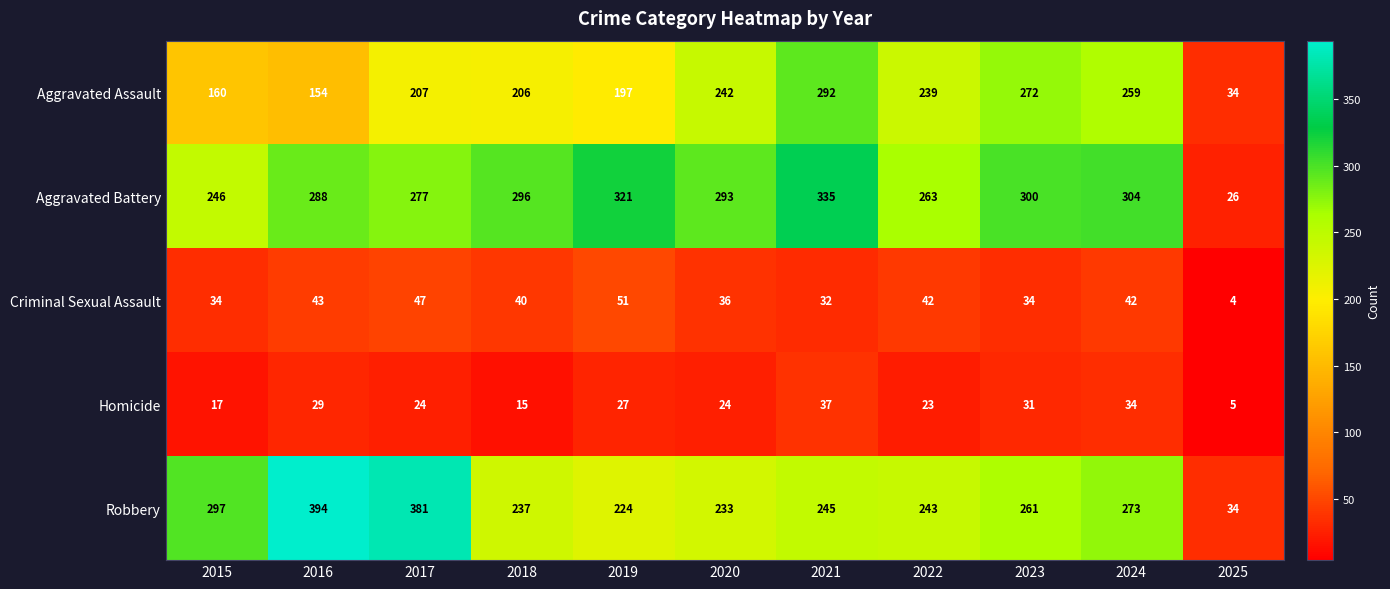

What is the total value across all series at 2021?

941